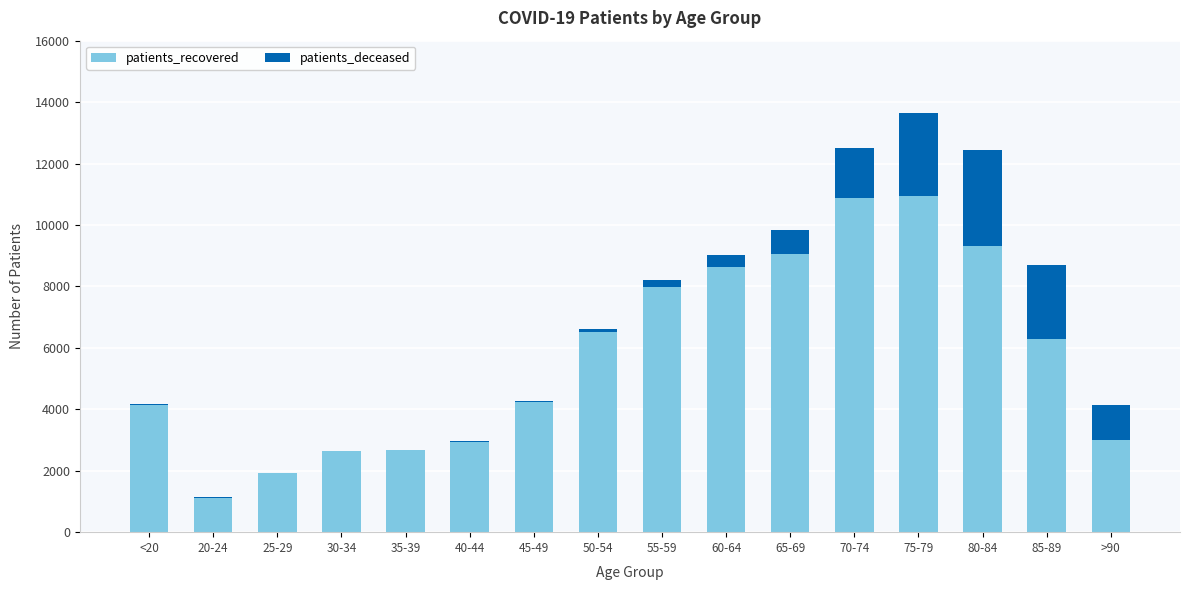

At which category is the sum across all series the highest?

75-79